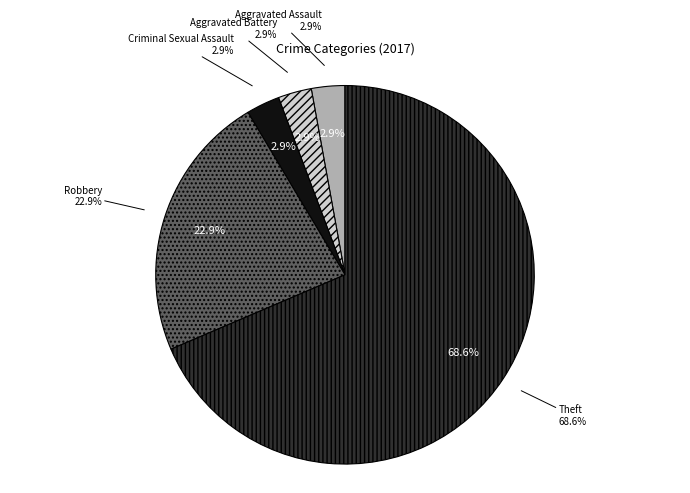

How many slices are in this pie chart?

5